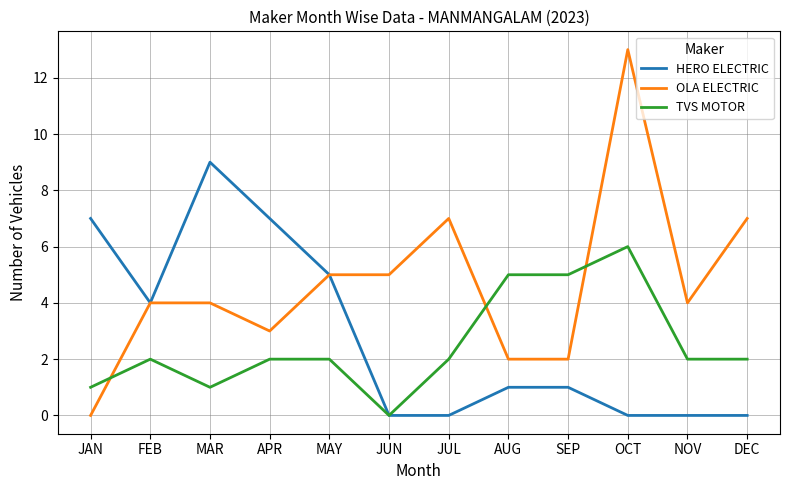

What position from the left is NOV?

11